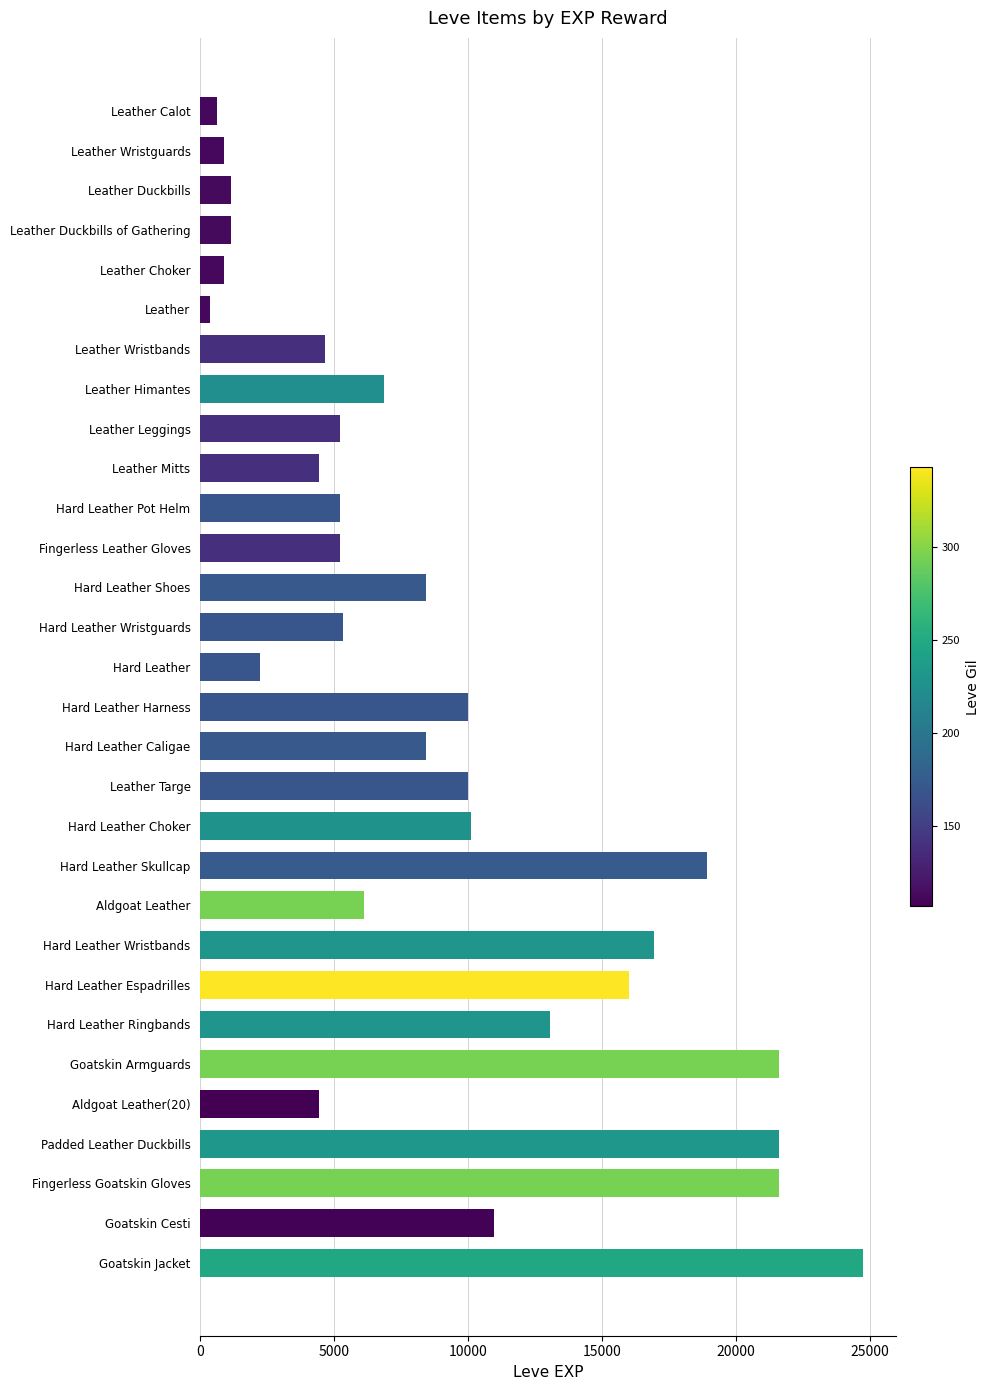

How many values are below 6840?

15